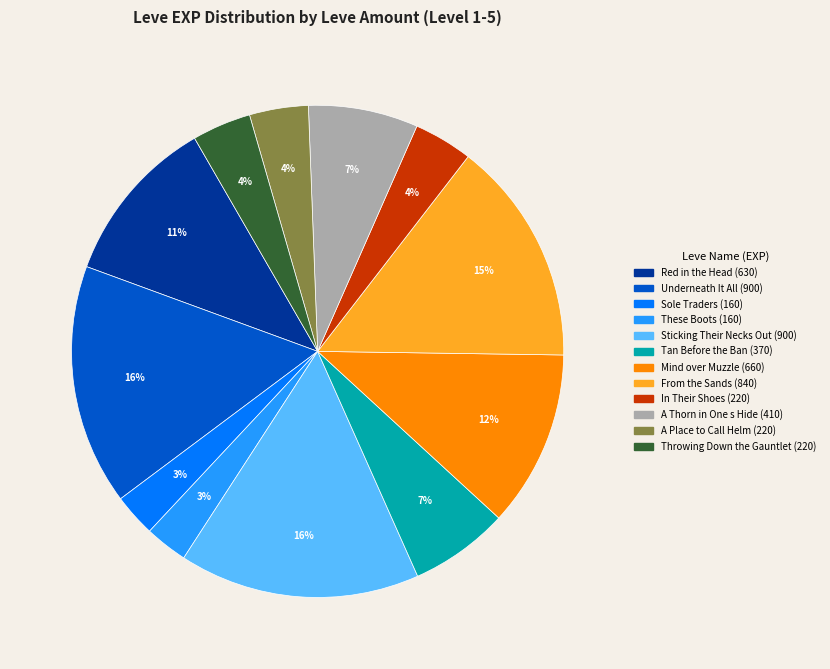

Is there a majority slice in this chart?

No